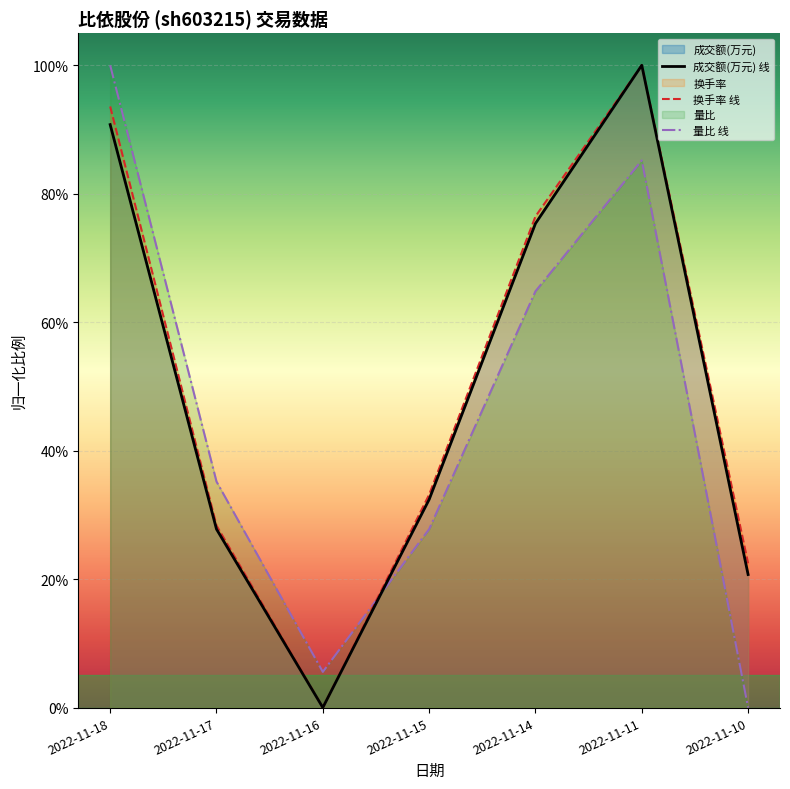

At which label is 换手率 closest to 0?

2022-11-16